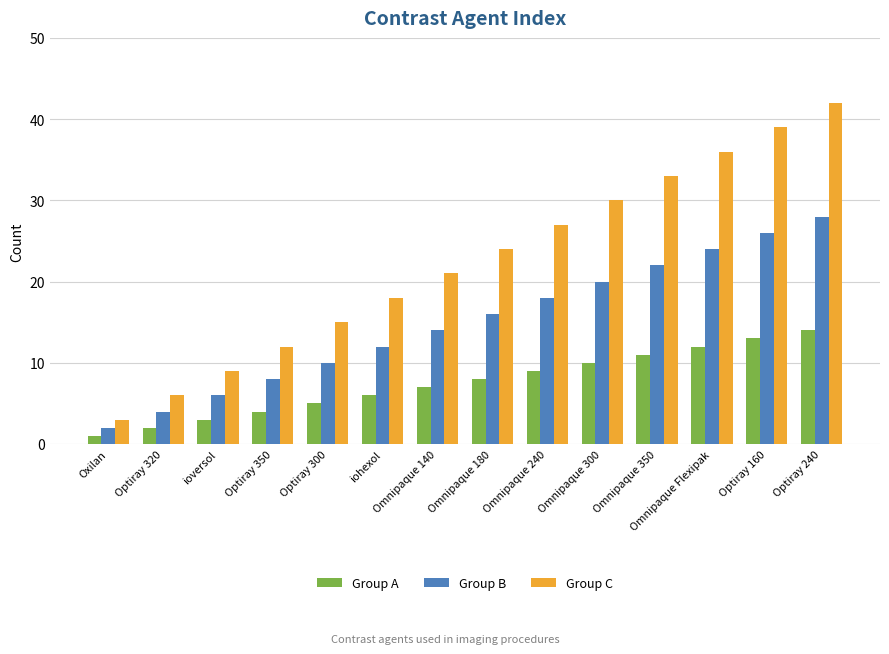

At which label is Group C closest to 22?

Omnipaque 140